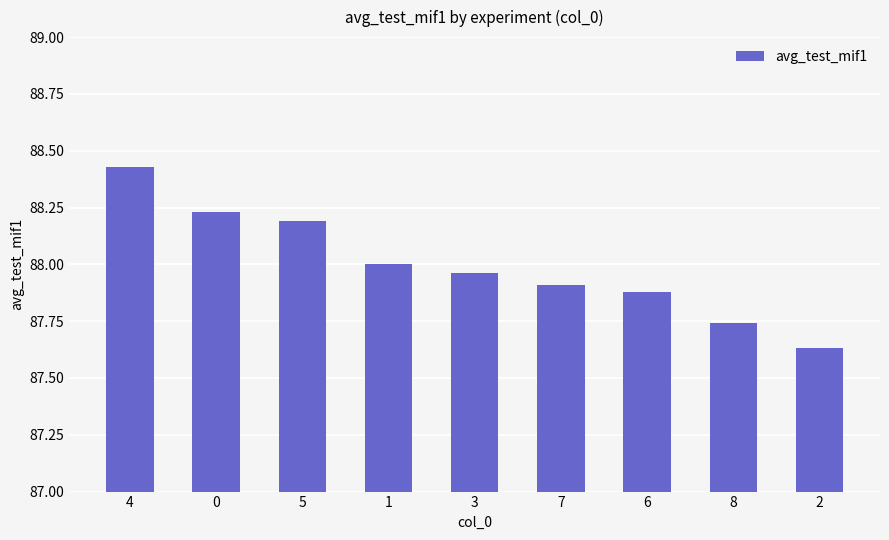

Rank the categories by value from lowest to highest.

2, 8, 6, 7, 3, 1, 5, 0, 4